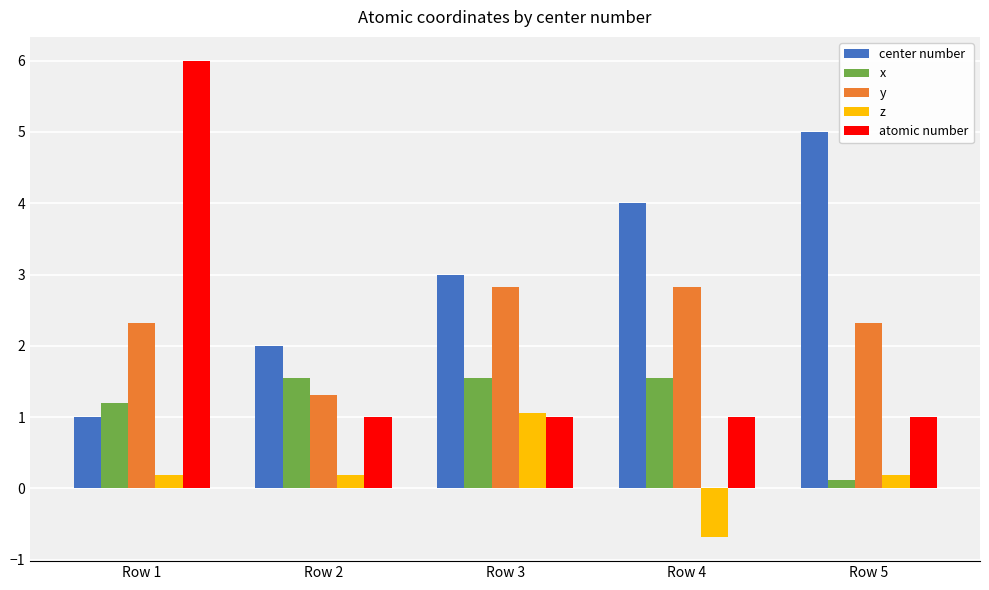

At Row 1, list the series in order from largest to smallest.

atomic number, y, x, center number, z